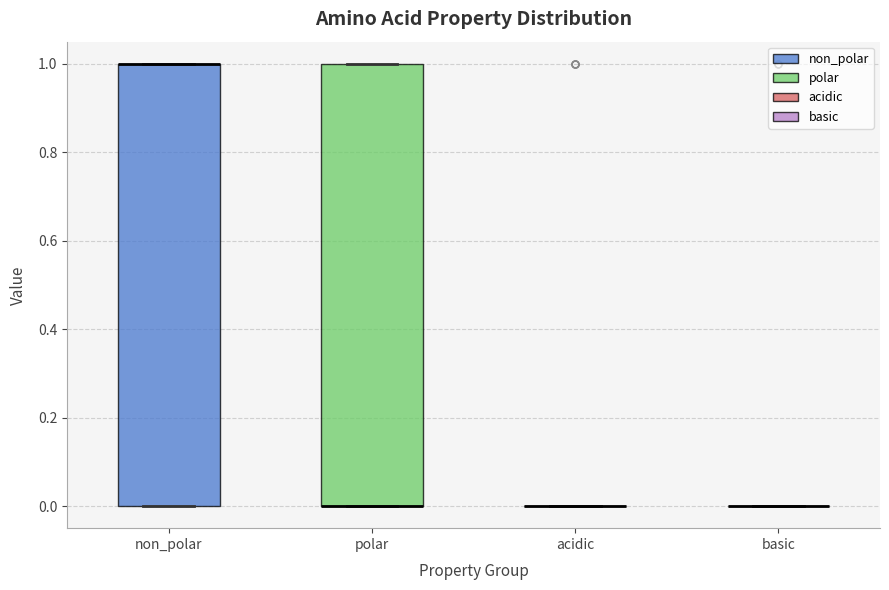

Reading left to right, transcribe this box plot: for each box, give where its median line is, the range the box spans, and where its two whiskers end, as read against the y-axis. The values are not printed on the chart, so give them approximately, as read against the axis.

non_polar: median 1 (drawn on the box's upper edge), box 0 to 1, whiskers 0 to 1
polar: median 0 (drawn on the box's lower edge), box 0 to 1, whiskers 0 to 1
acidic: box collapsed to a line at 0, whiskers 0 to 0
basic: box collapsed to a line at 0, whiskers 0 to 0